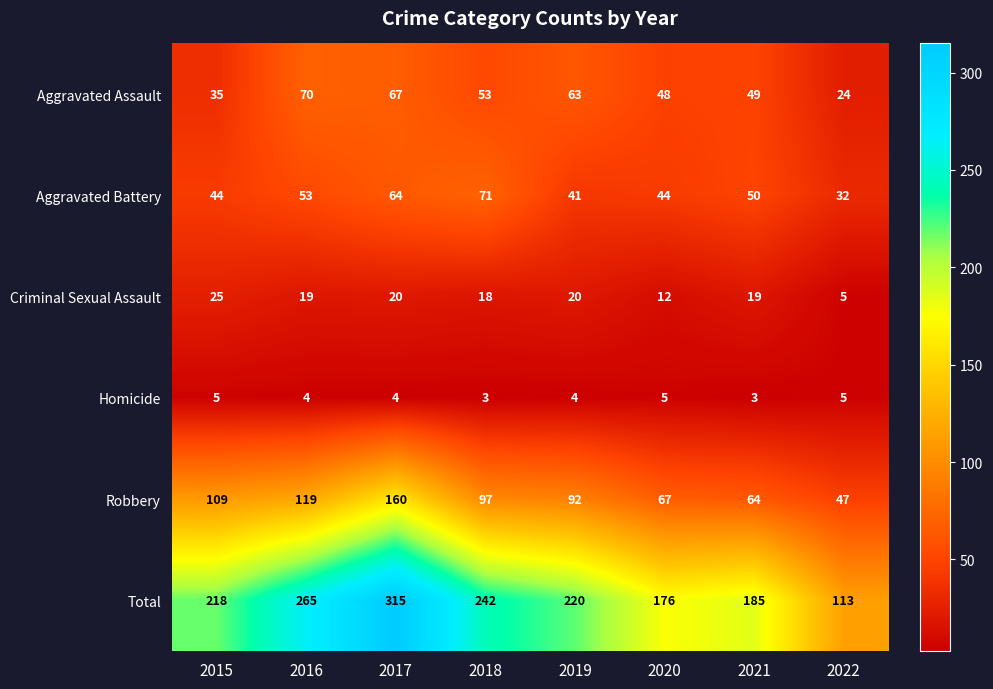

Count the number of data series in this chart.

6